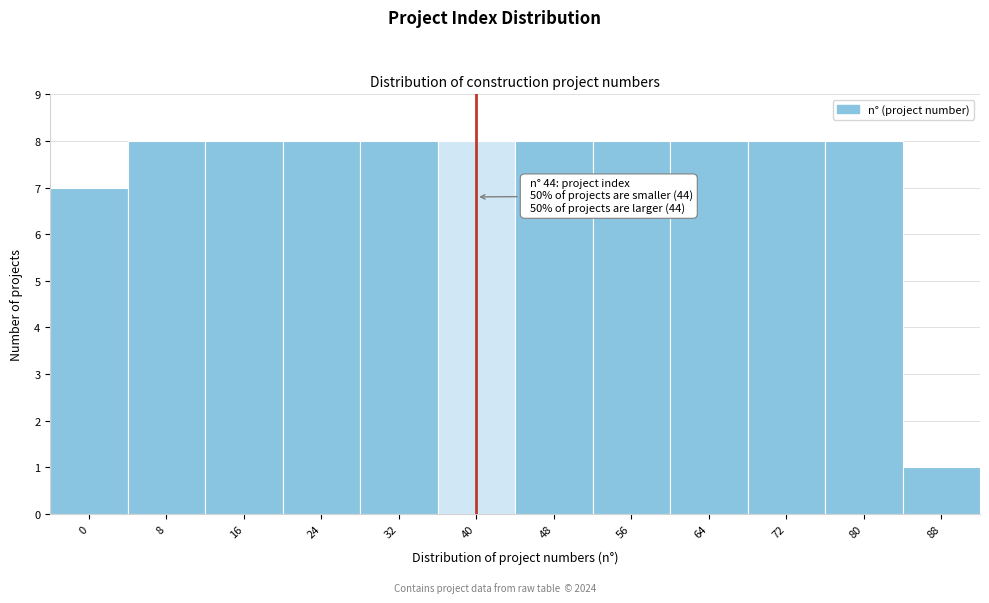

Reading right to left, transcribe all the data shown in this chart.

1	8	8	8	8	8	8	8	8	8	8	7